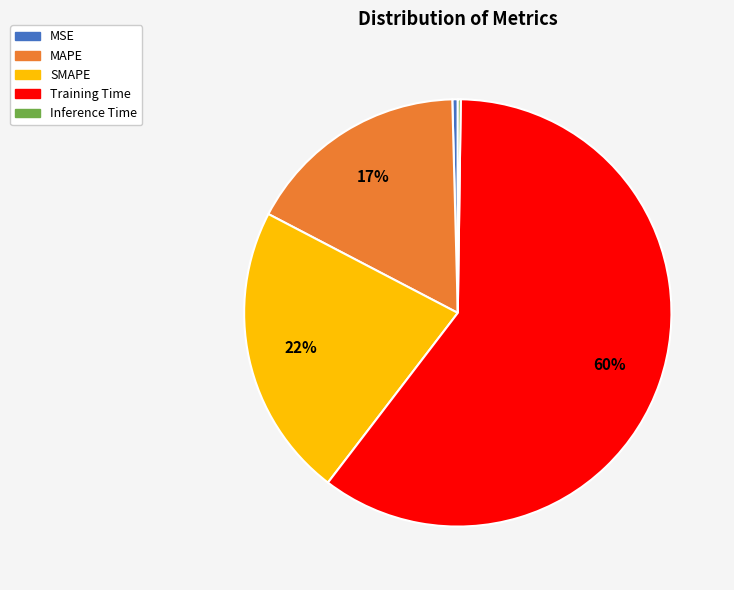

To the nearest percent, what is the combined percentage of MSE and Training Time?

61%